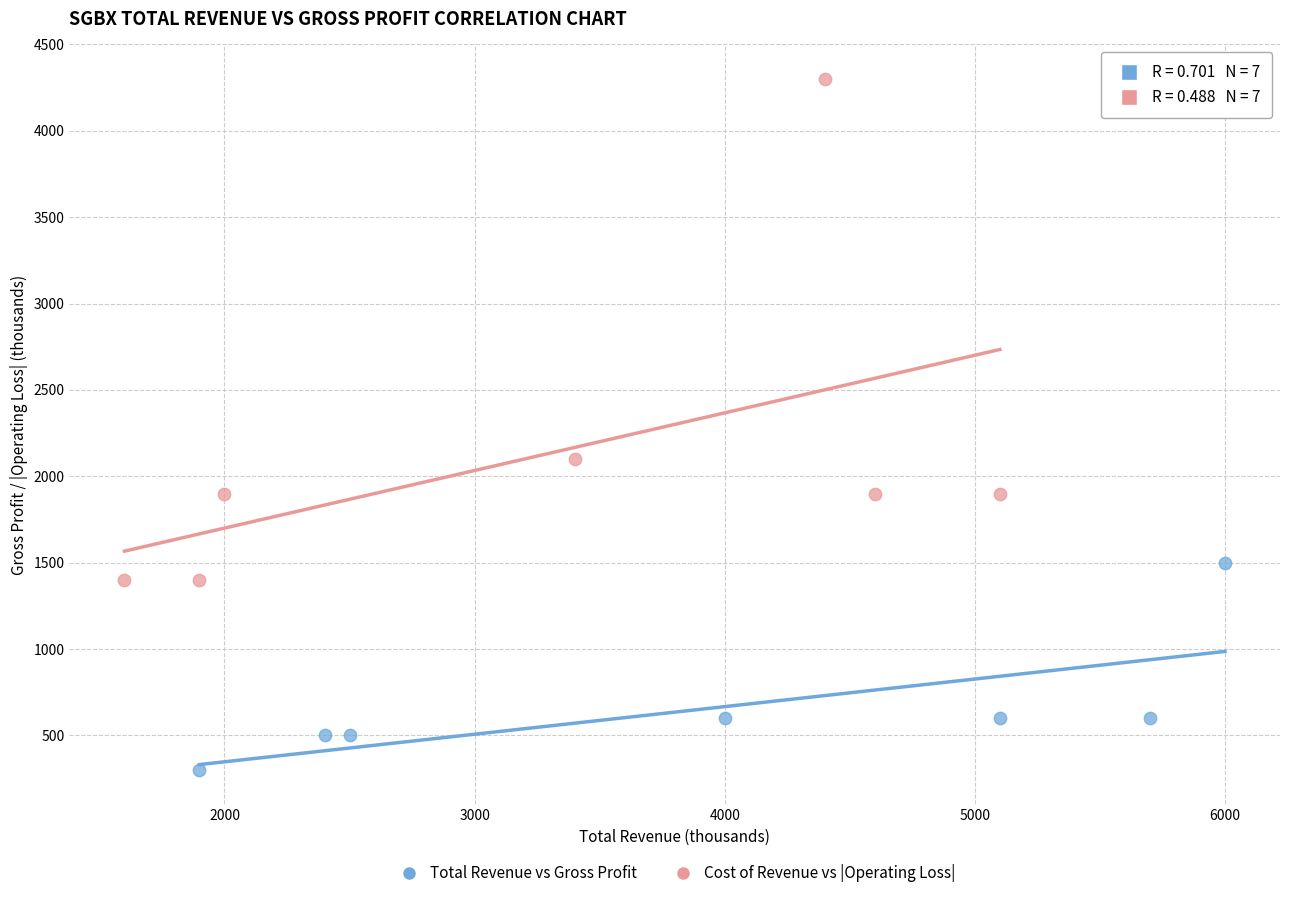

Which series reaches the maximum Y coordinate?

Cost of Revenue vs |Operating Loss|